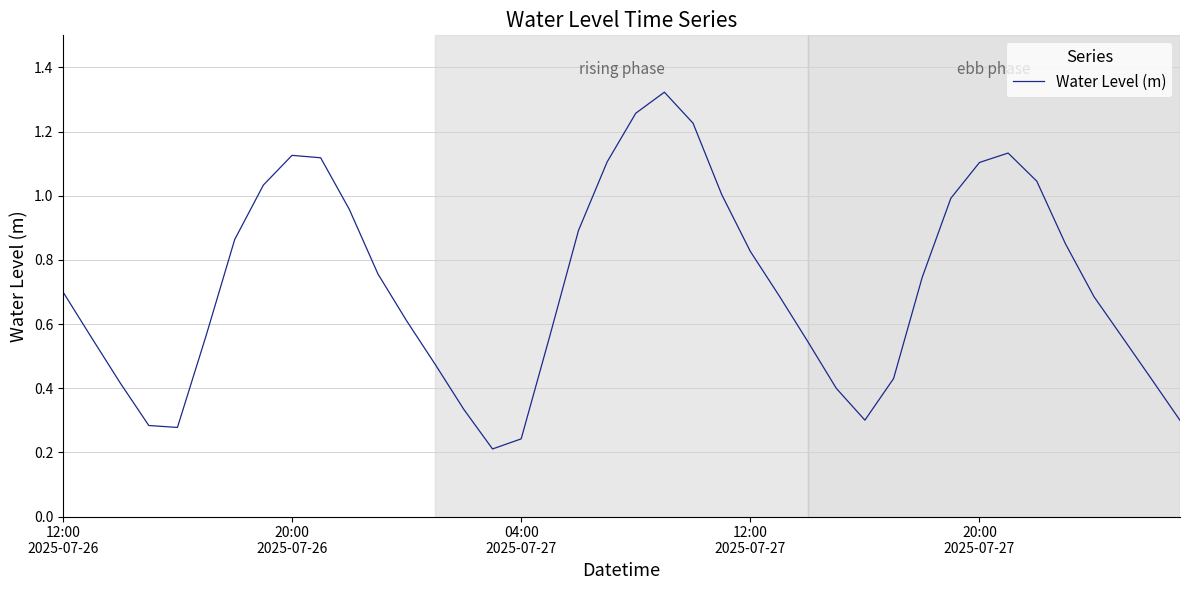

How many points are higher than both their immediate neighbors (excluding endpoints)?

3